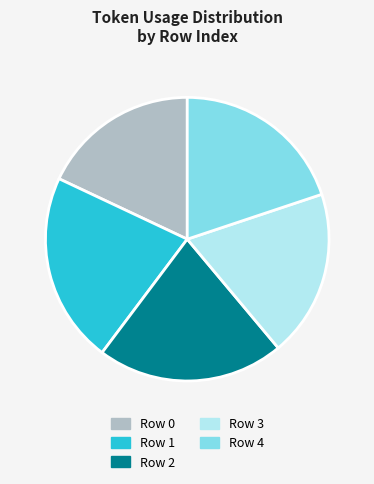

Count the number of slices in the pie.

5